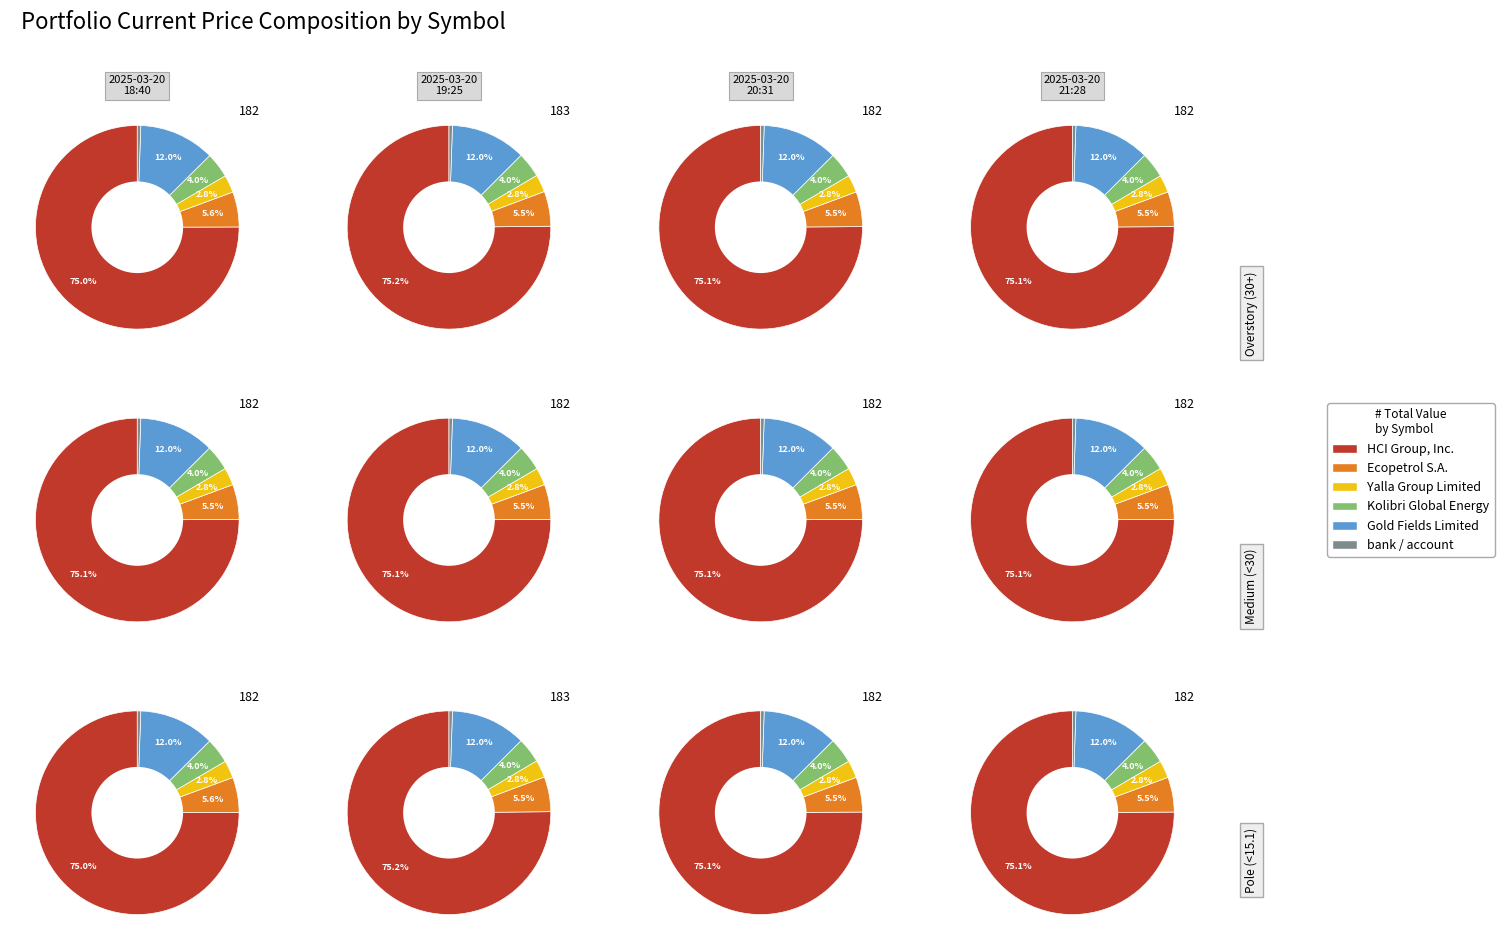

Is it true that KGEI is 4% of the pie?

True